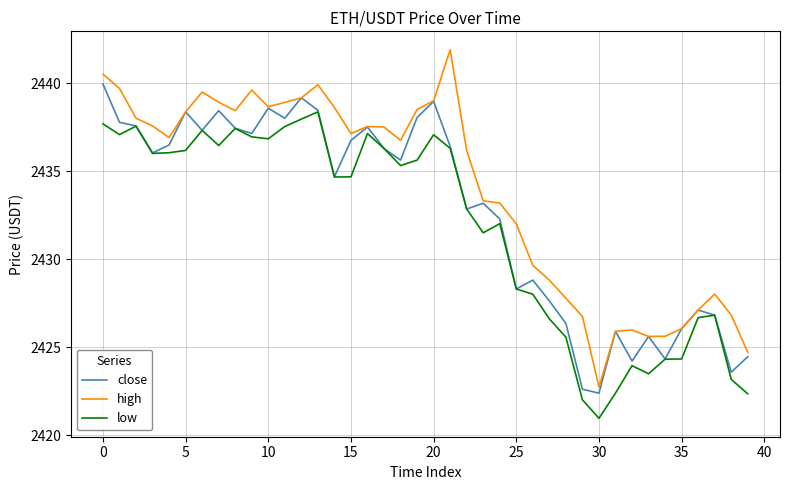

What is the lowest value of the high series?

2422.7